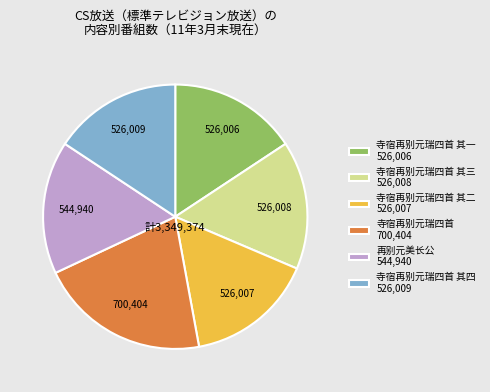

Combined, do 寺宿再别元瑞四首 其三 526,008 and 寺宿再别元瑞四首 700,404 account for over 50%?

No